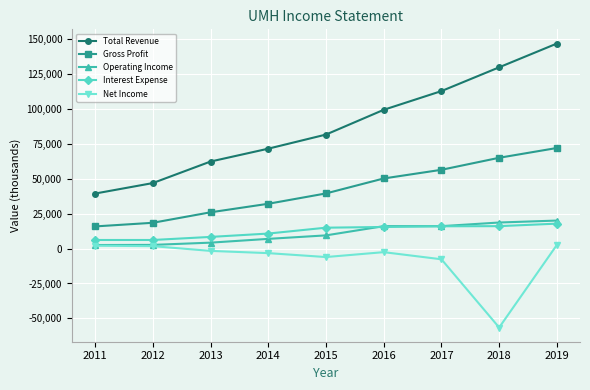

The value of Net Income at 2018 is -56500. True or false?

True